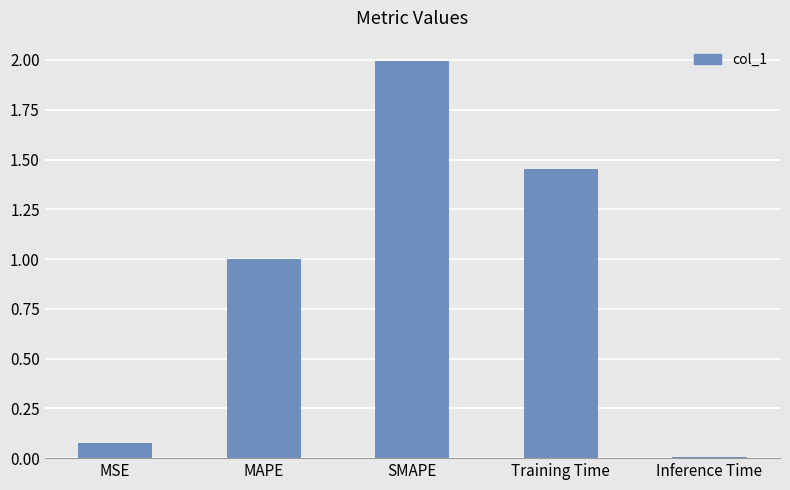

Rank the categories by value from highest to lowest.

SMAPE, Training Time, MAPE, MSE, Inference Time